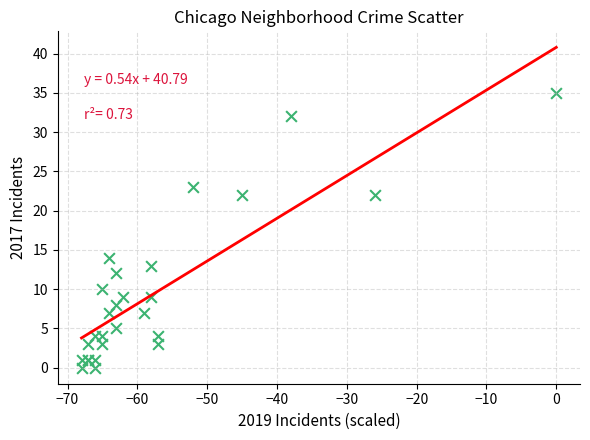

What Y value in the scatter plot is closest to 17?

14